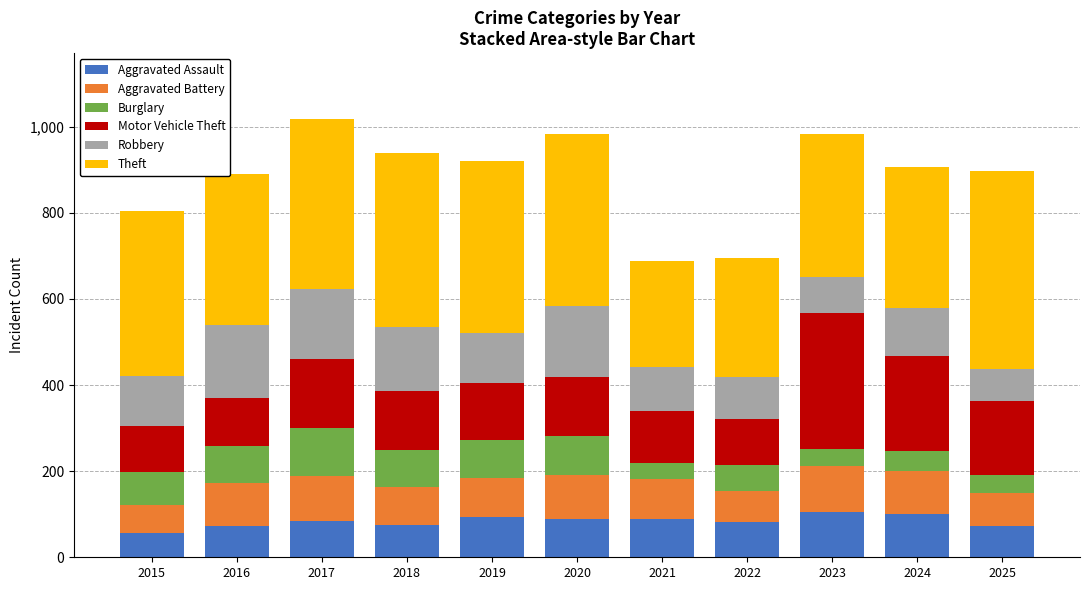

What are all the series names shown in the legend?

Aggravated Assault, Aggravated Battery, Burglary, Motor Vehicle Theft, Robbery, Theft